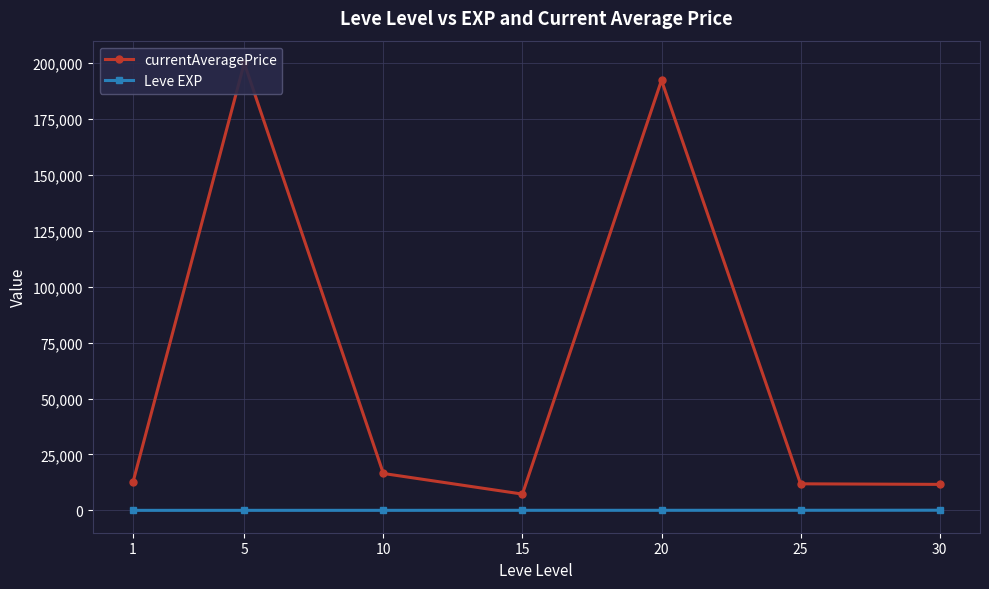

True or false: Leve EXP and currentAveragePrice intersect in this chart.

False